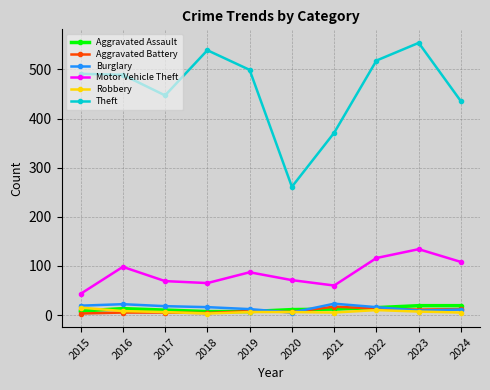

What is the greatest value displayed?

554